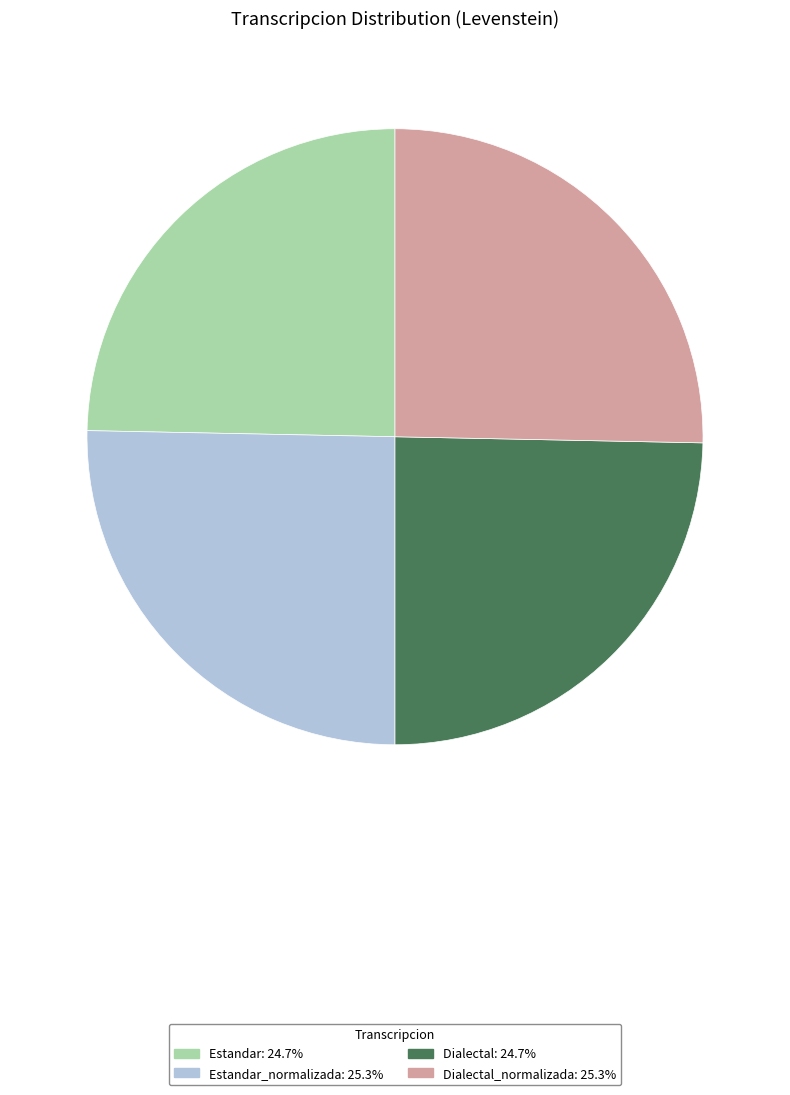

Is there any slice that represents more than half of the pie?

No